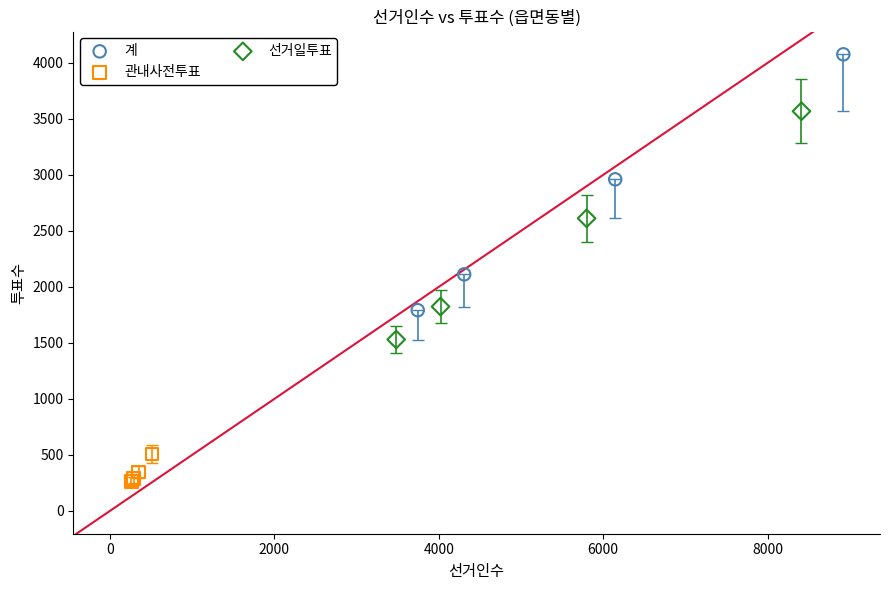

Which series reaches the maximum Y coordinate?

계